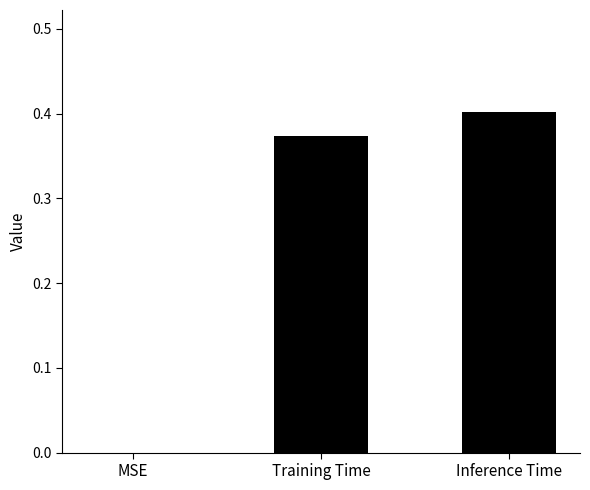

Count the values in the range 0 to 1.

3